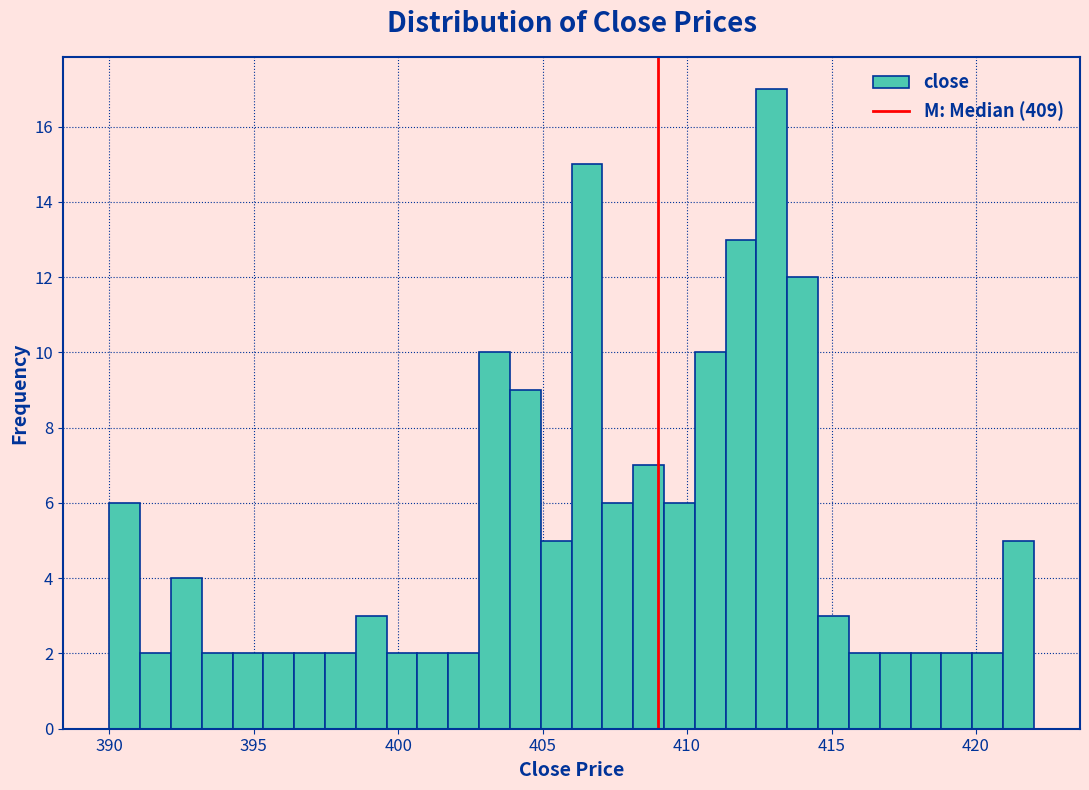

Around what value on the x-axis is the tallest bar? Give the approximate position of its centre, as read against the axis.

413.0